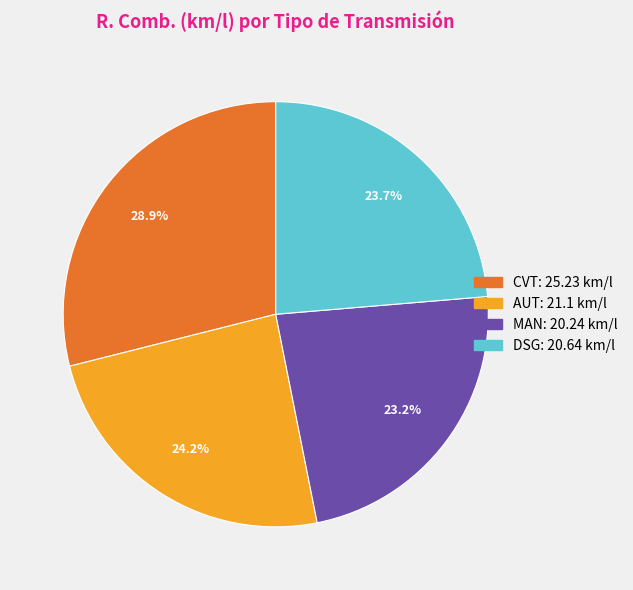

What percentage do MAN and DSG together represent?

46.9%